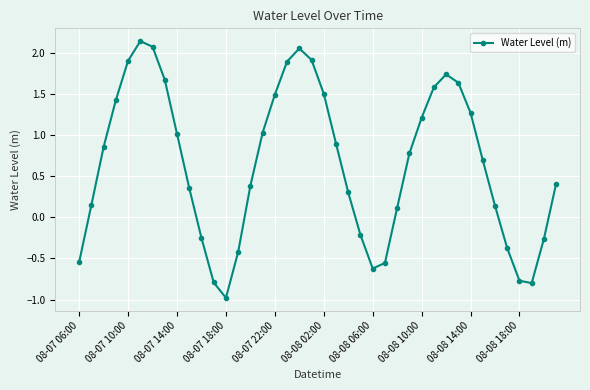

What is the smallest value displayed?

-1.0